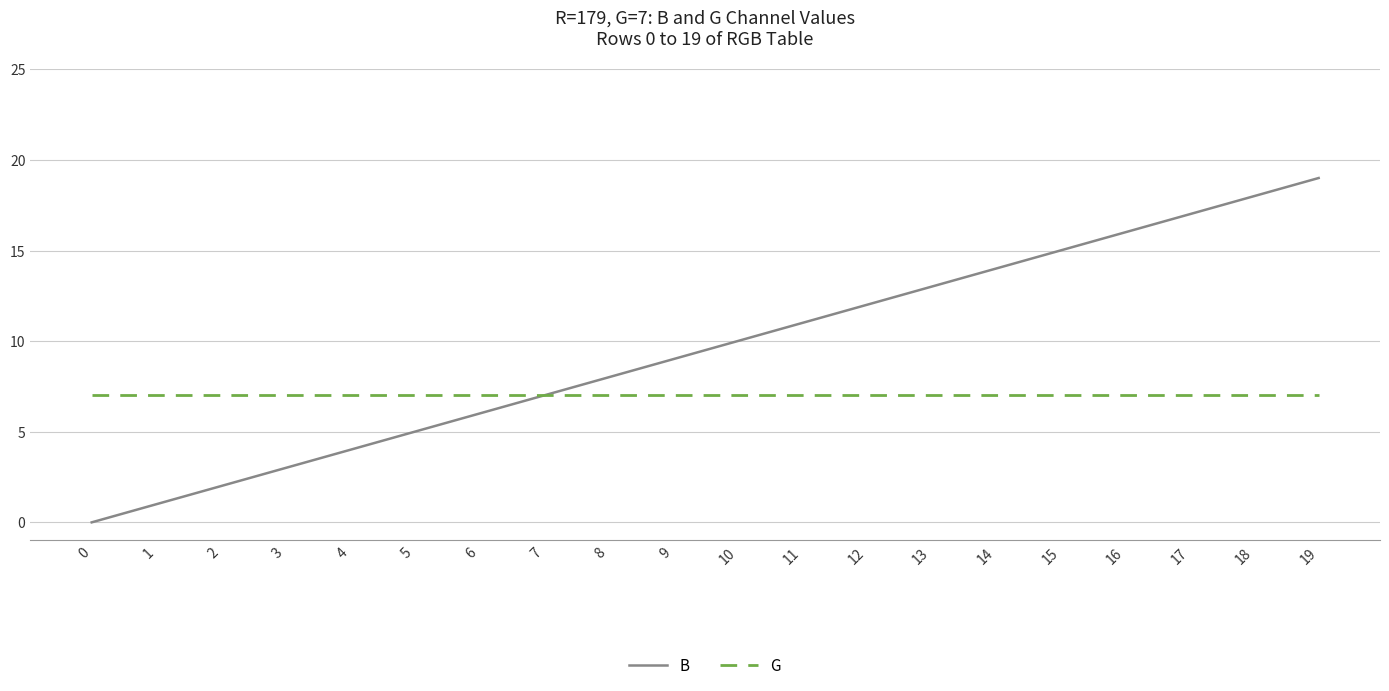

What are all the series names shown in the legend?

B, G